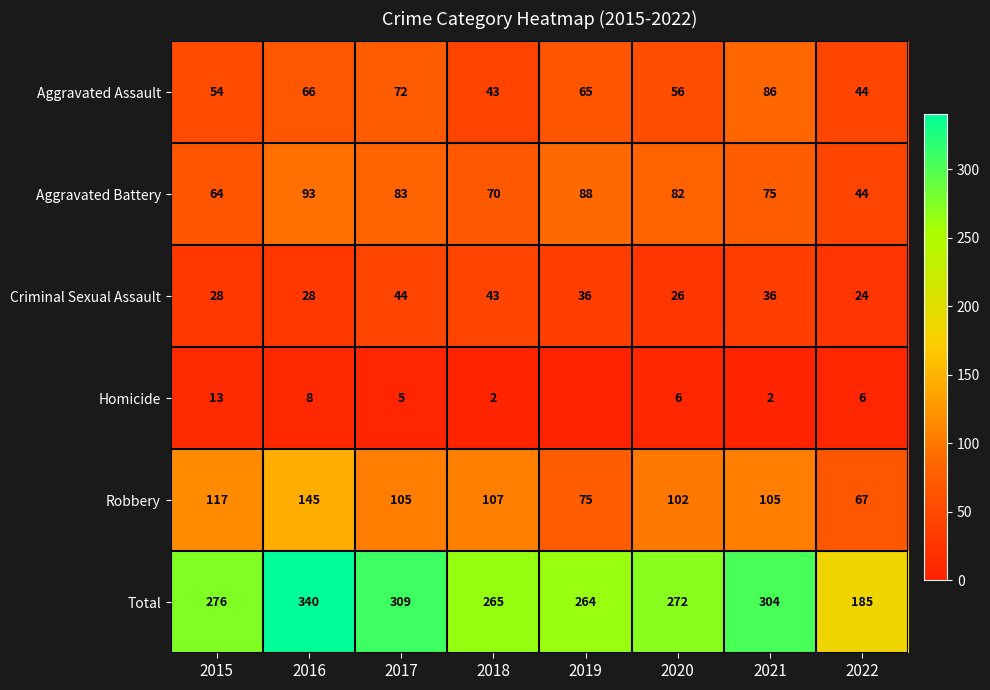

At which label does Criminal Sexual Assault reach its peak?

2017